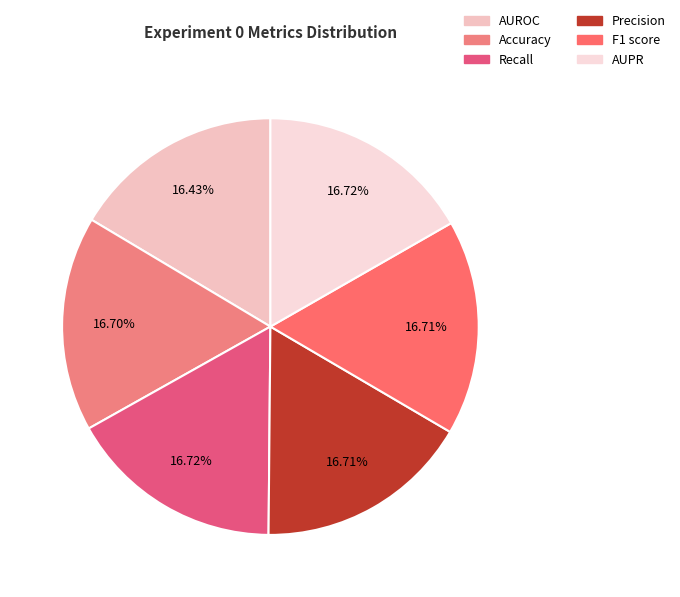

Combined, do Accuracy and Recall account for over 50%?

No